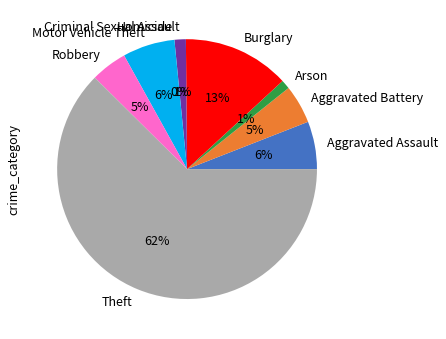

Which slice is the smallest?

Homicide